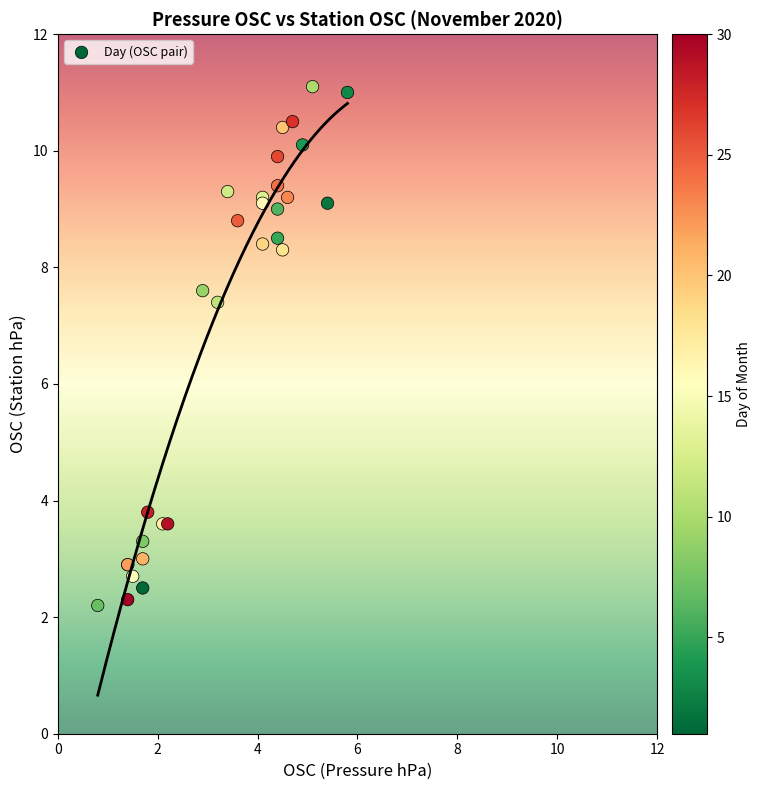

What Y value in the scatter plot is closest to 6?

7.4